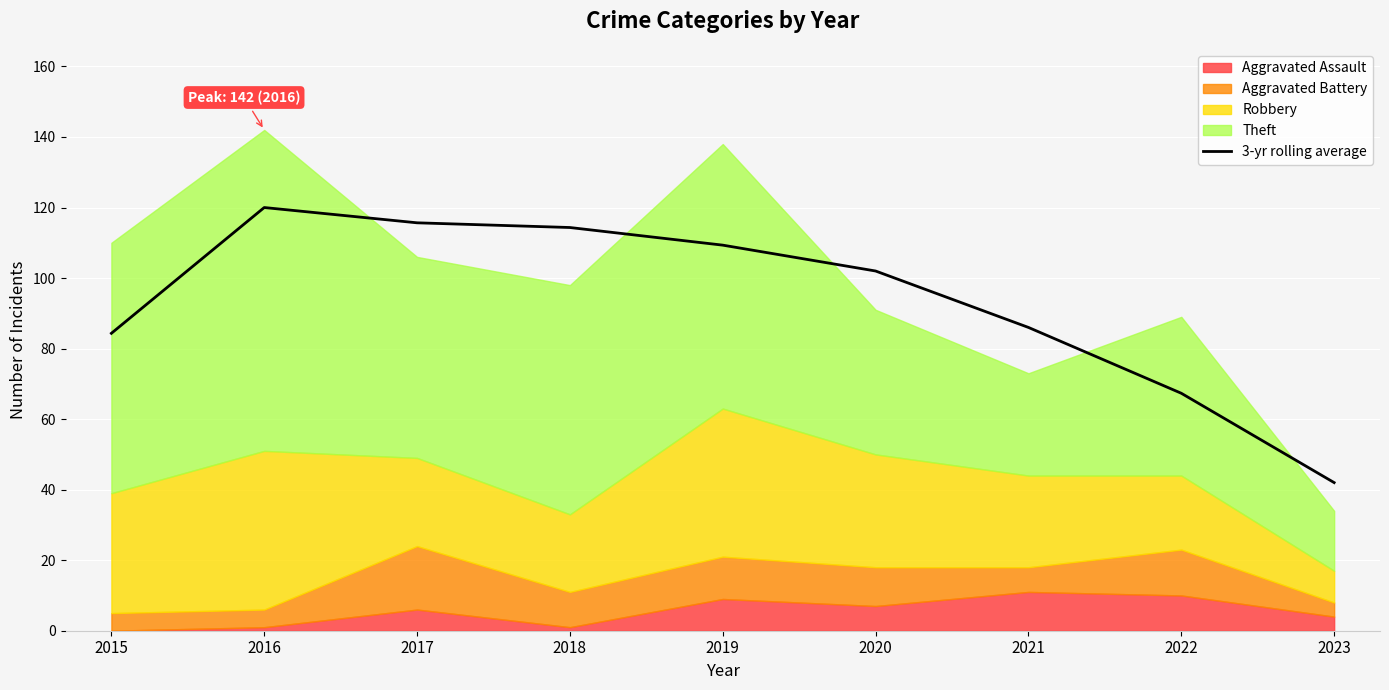

Where is the first local maximum?

2016